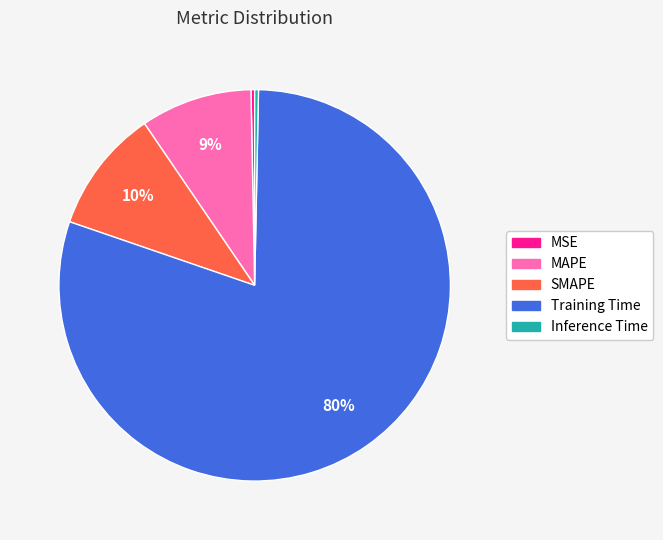

Count the number of slices in the pie.

5